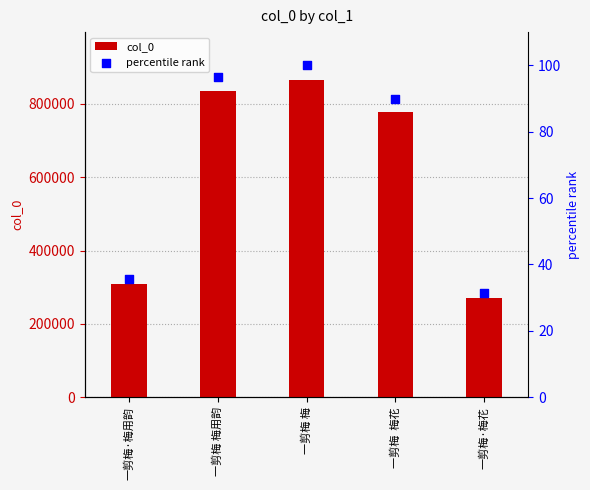

Is the value of col_0 at 一剪梅 梅 greater than the value of percentile rank at 一剪梅·梅用韵?

Yes